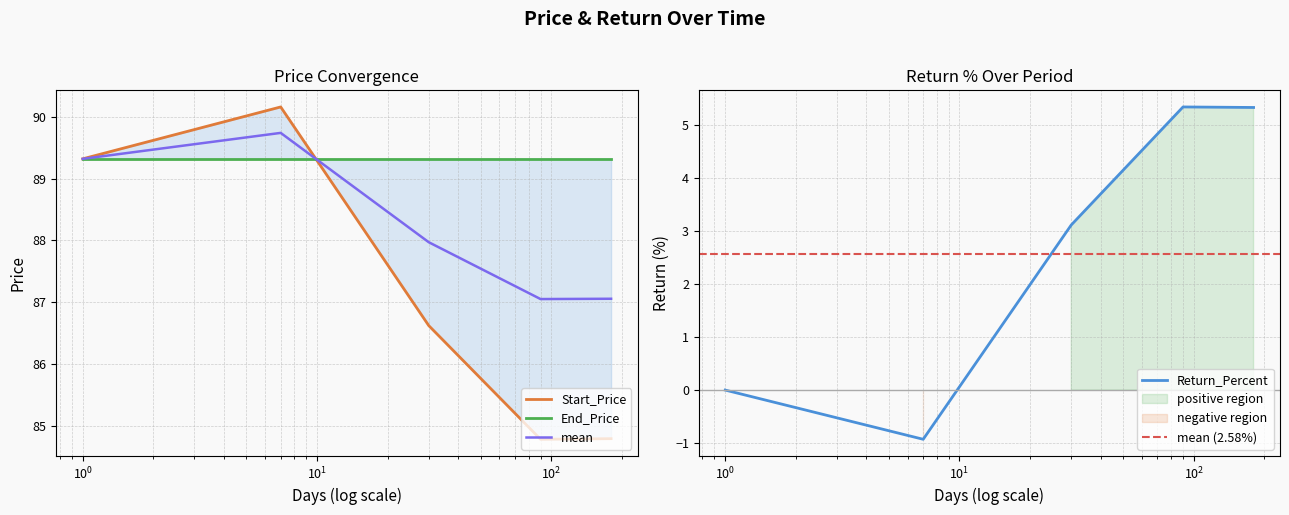

What is the minimum value for Return_Percent?

-0.9